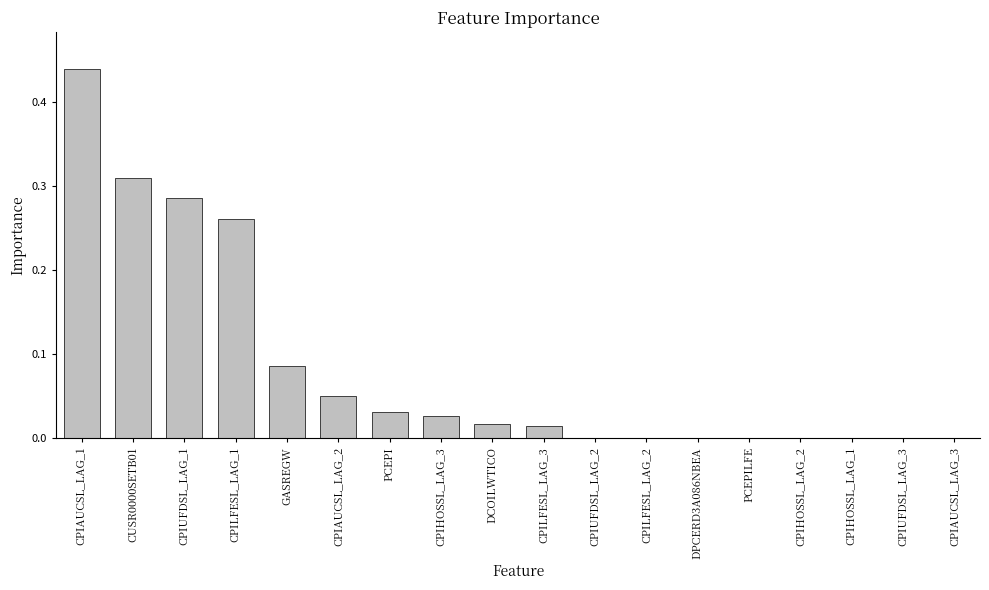

Between CUSR0000SETB01 and PCEPILFE, which is larger?

CUSR0000SETB01